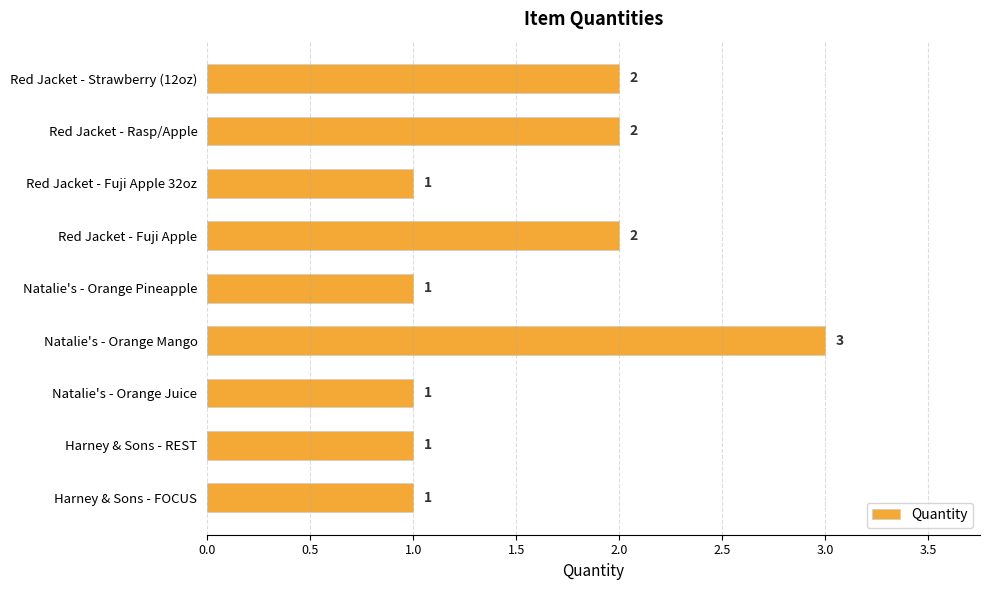

What is the sum of all values?

14